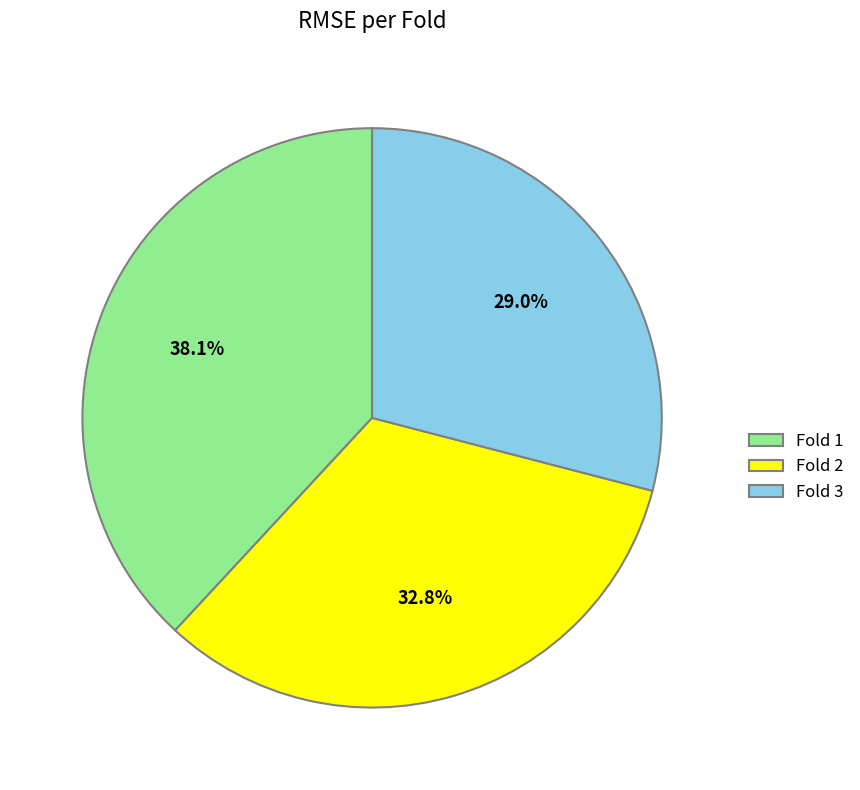

Is Fold 2 the majority of the pie?

No